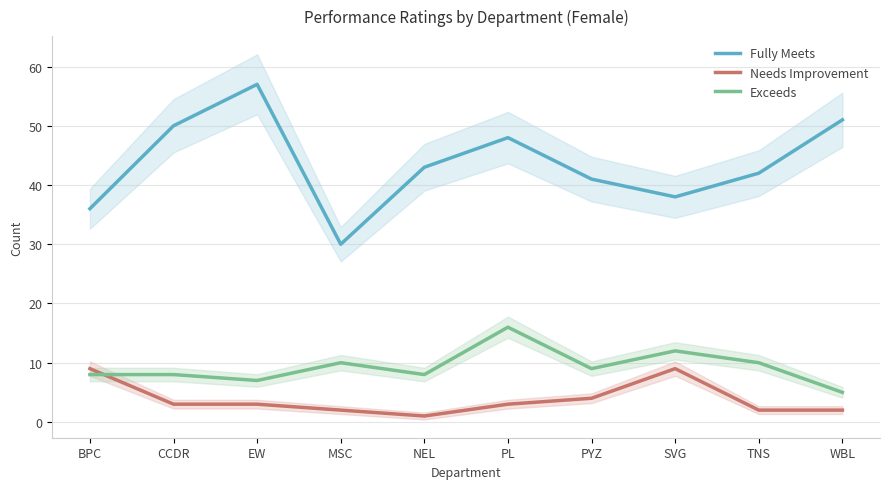

List the labels in order of Exceeds value, smallest first.

WBL, EW, BPC, CCDR, NEL, PYZ, MSC, TNS, SVG, PL